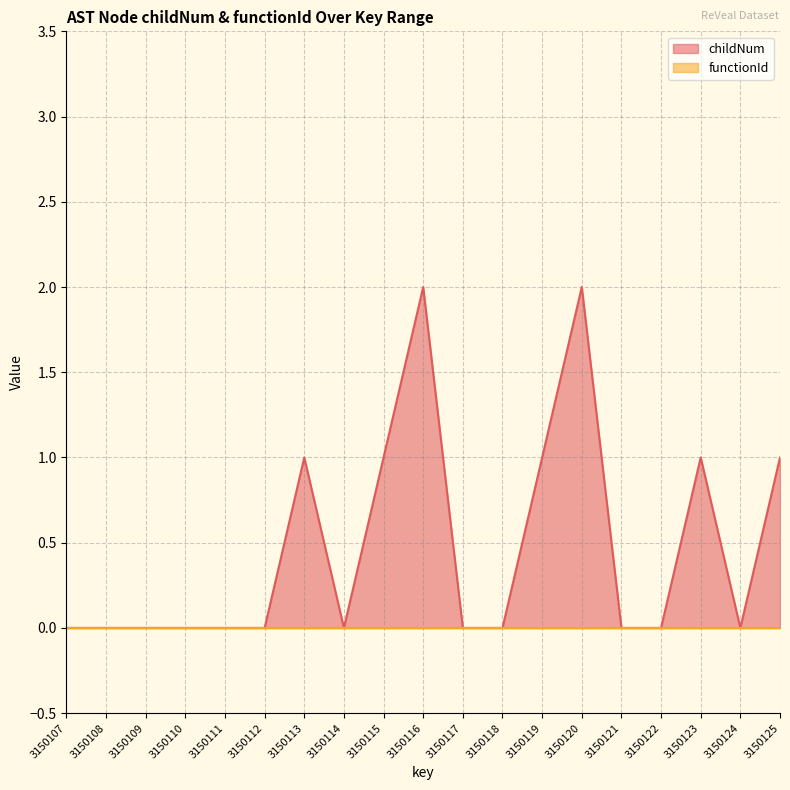

Between 3150111 and 3150123, which is larger?

3150123